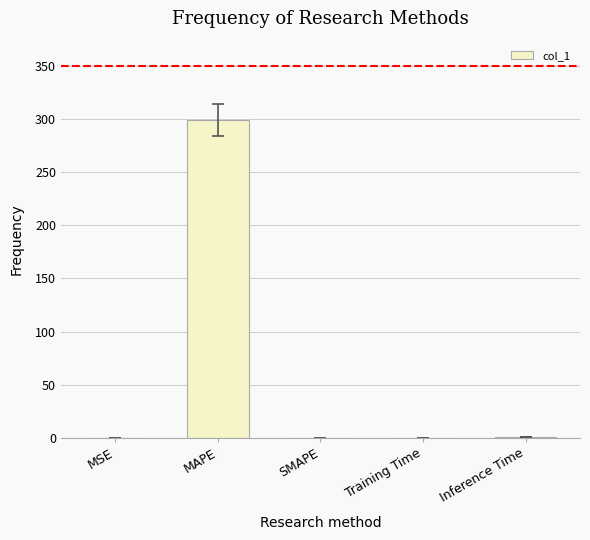

Between MAPE and Inference Time, which is larger?

MAPE